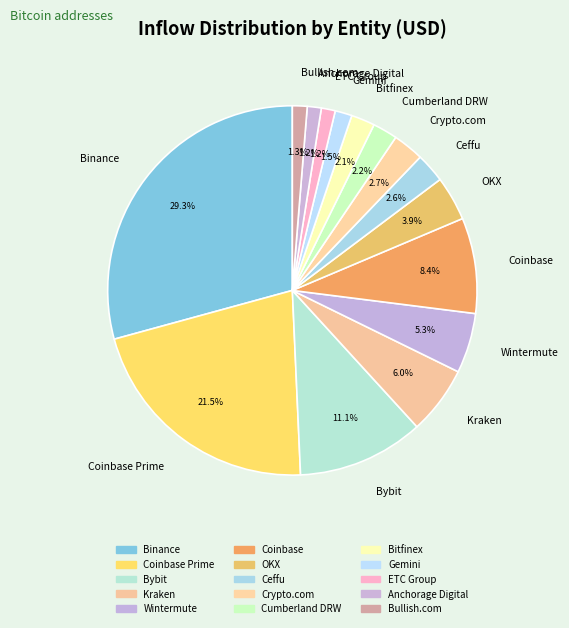

Is it true that OKX is 4% of the pie?

True